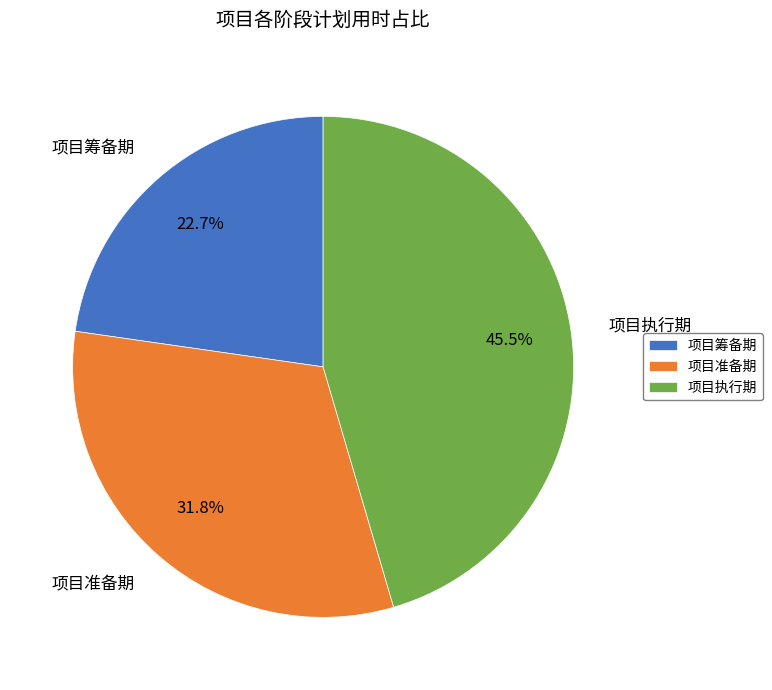

Is it true that 项目准备期 is 32% of the pie?

True